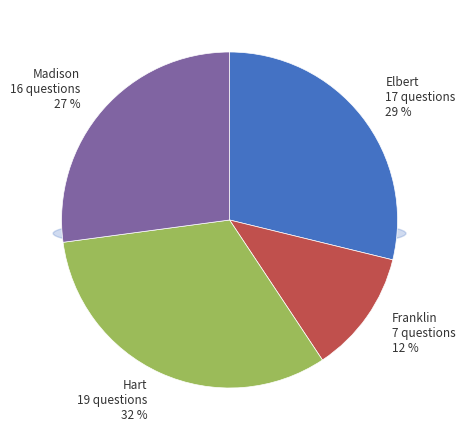

To the nearest percent, what is the difference between the largest and smallest slice percentages?

20%